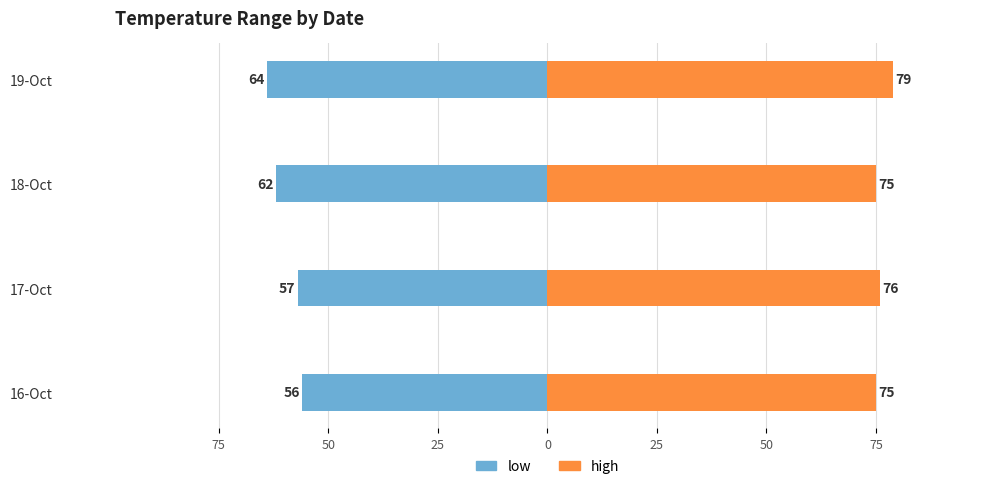

What is the difference between the maximum and second lowest values in the high series?

4